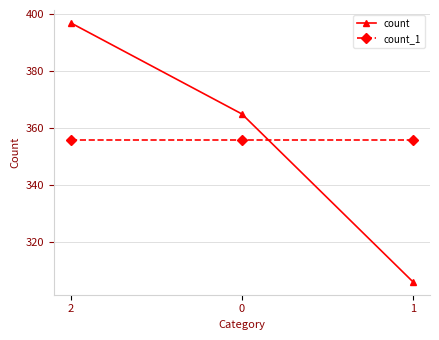

What is the average value of the count_1 series?

356